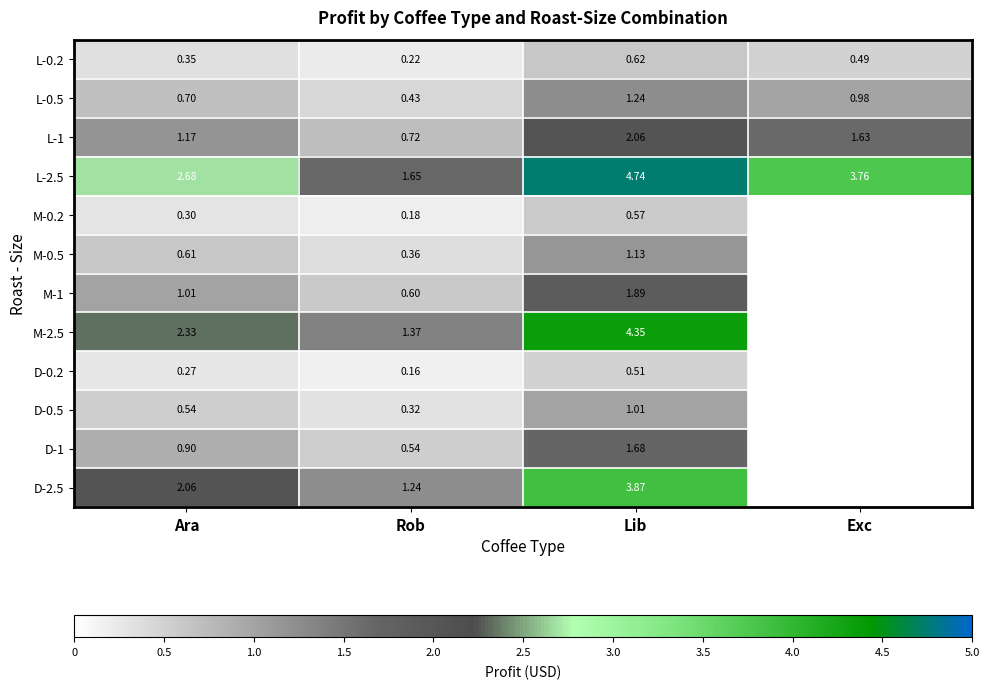

Rank the categories by L-0.2 value from highest to lowest.

Lib, Exc, Ara, Rob